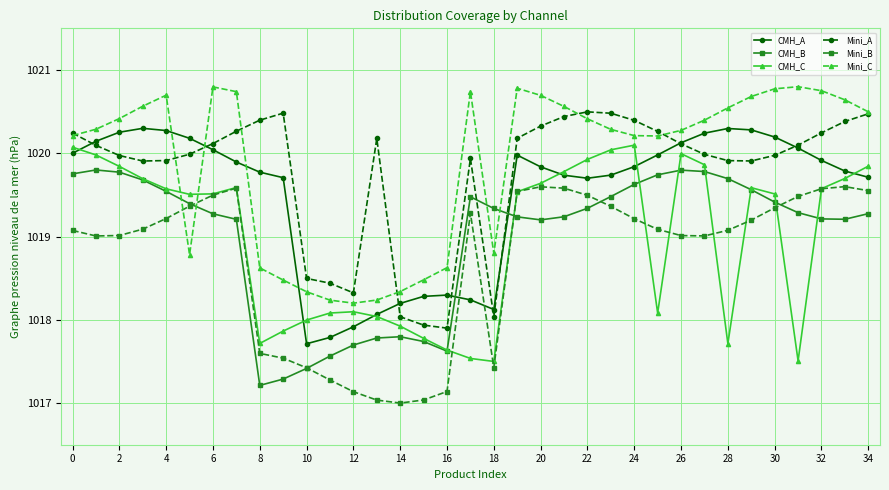

True or false: Mini_B and Mini_A cross at least once.

False